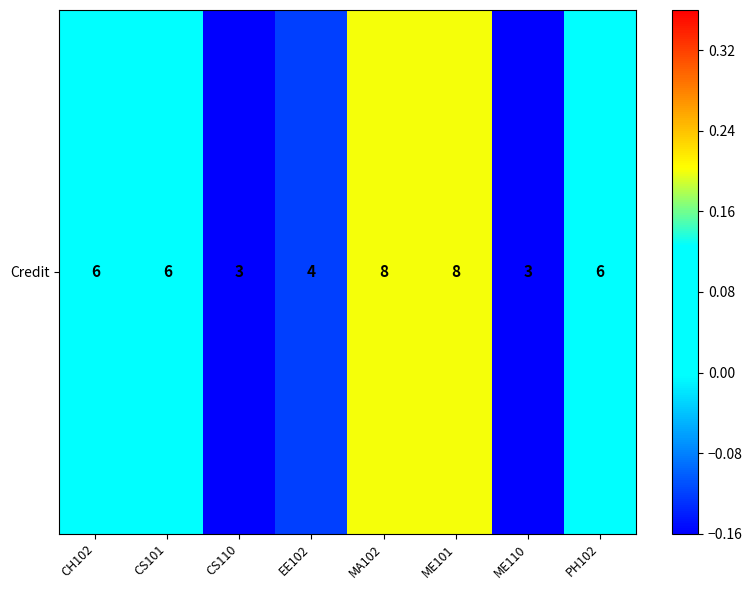

Where does the data first go above 0?

CH102